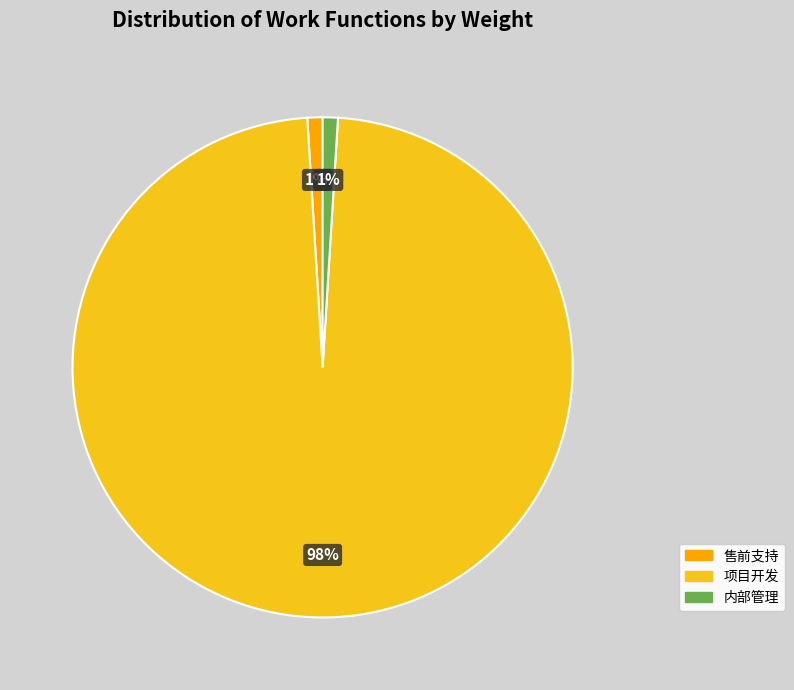

Which has a higher value, 项目开发 or 售前支持?

项目开发